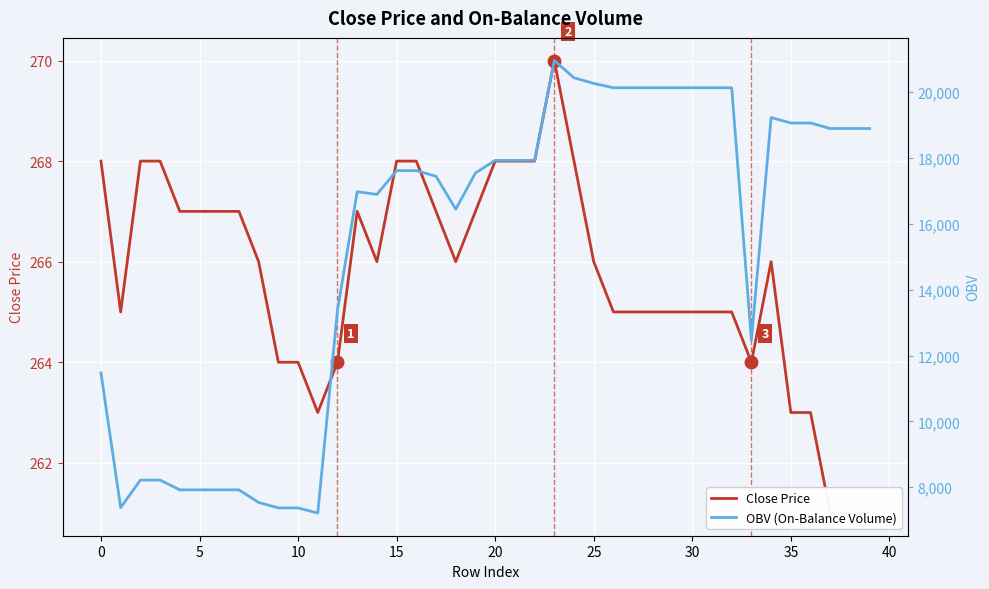

What is the greatest value displayed?

20959.3